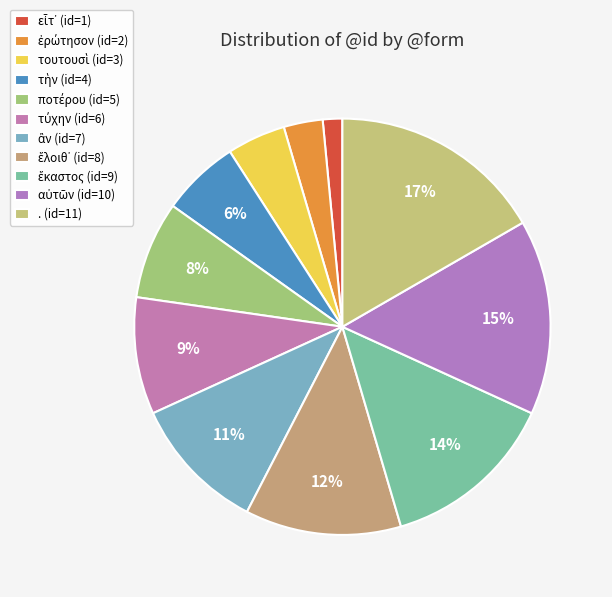

How many slices are in this pie chart?

11